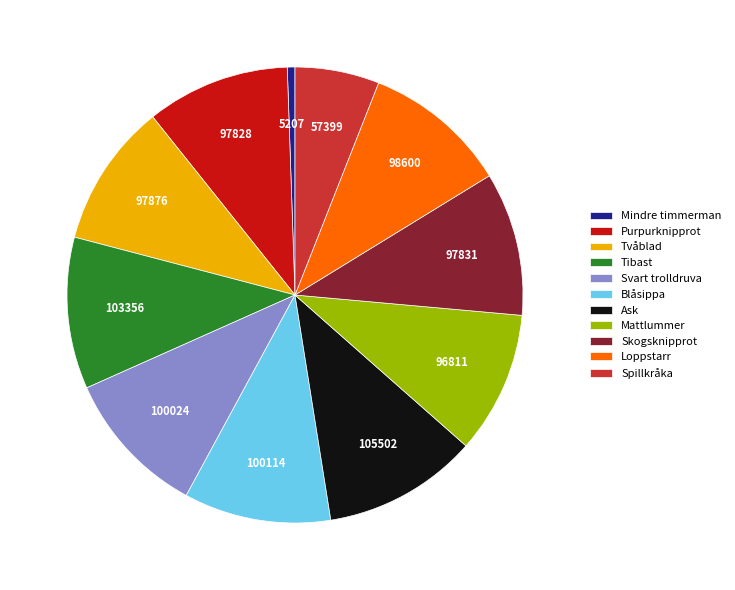

Which slice is the smallest?

Mindre timmerman